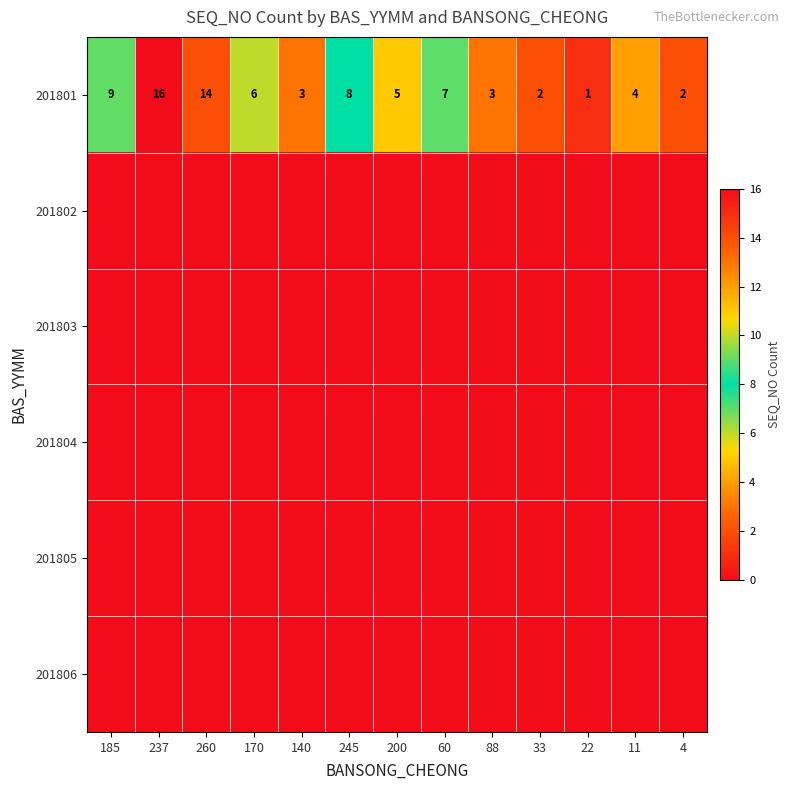

What is the maximum value shown in the chart?

16